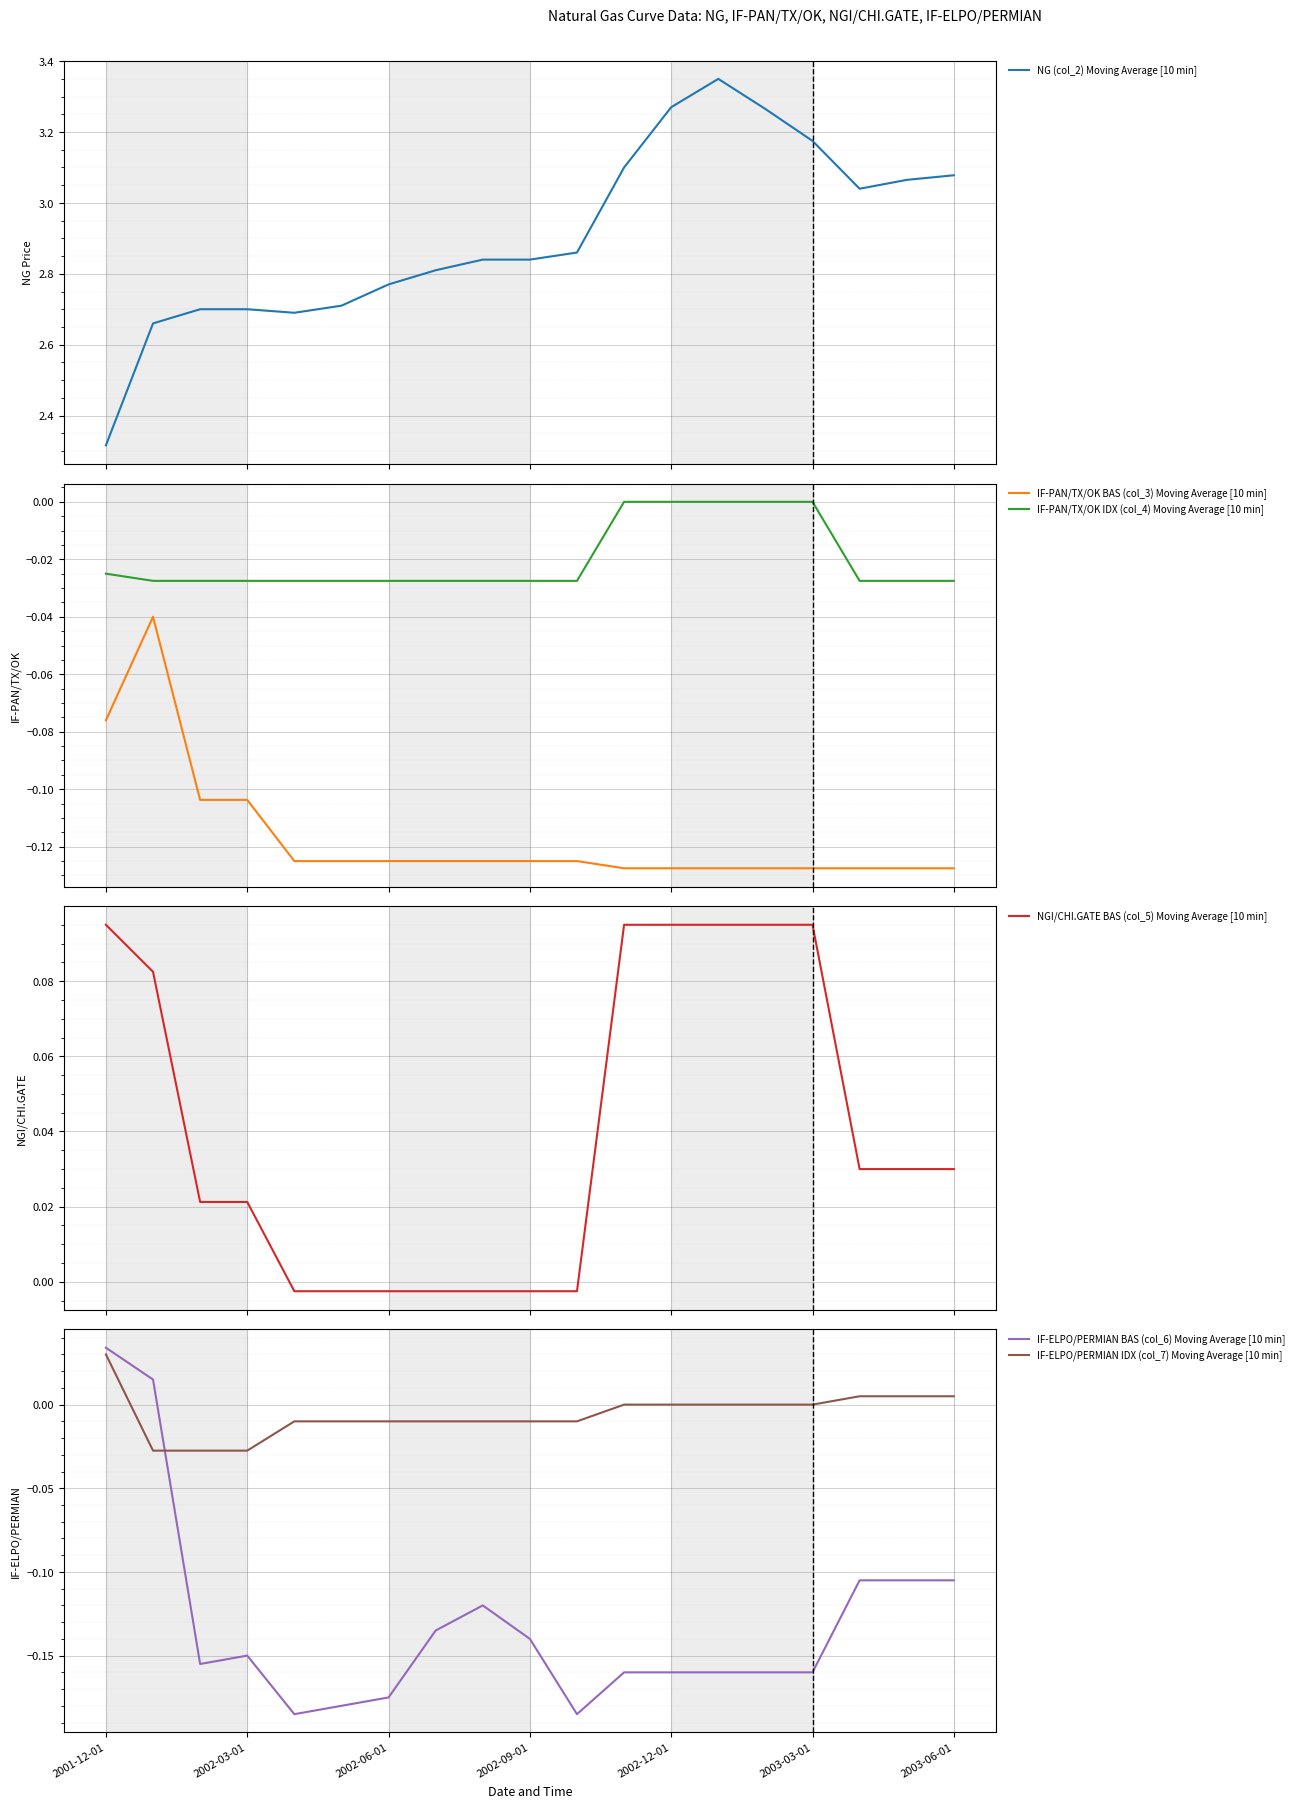

True or false: IF-PAN/TX/OK BAS (col_3) Moving Average [10 min] and IF-PAN/TX/OK IDX (col_4) Moving Average [10 min] intersect in this chart.

False